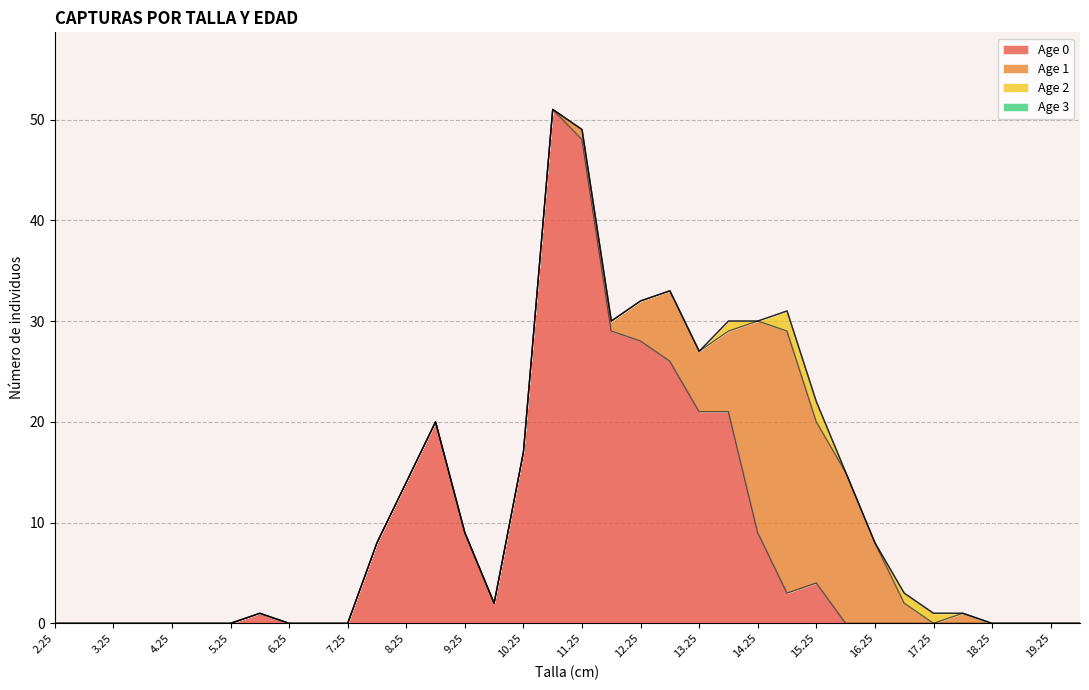

Between 7.75 and 14.25, which series saw the biggest shift?

Age 1